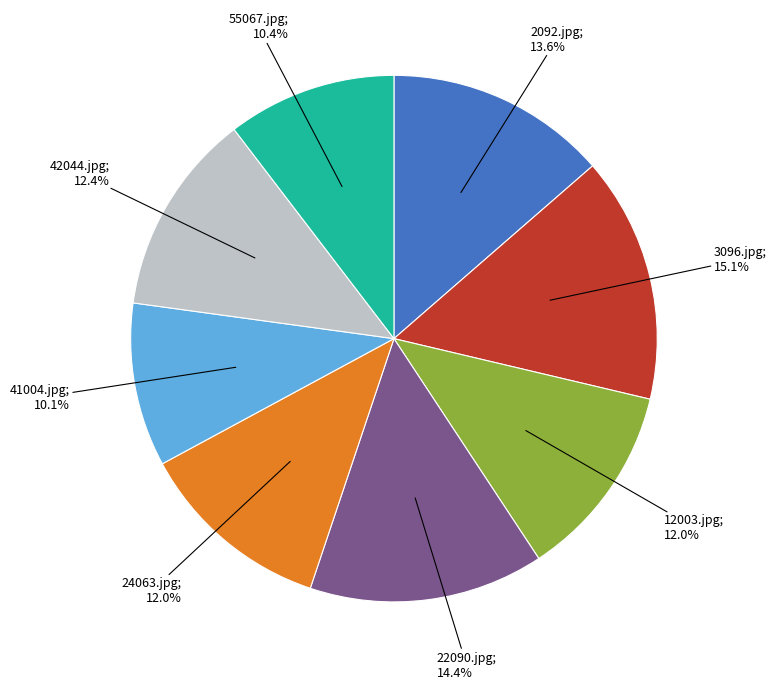

To the nearest percent, what is the difference between the largest and smallest slice percentages?

5%